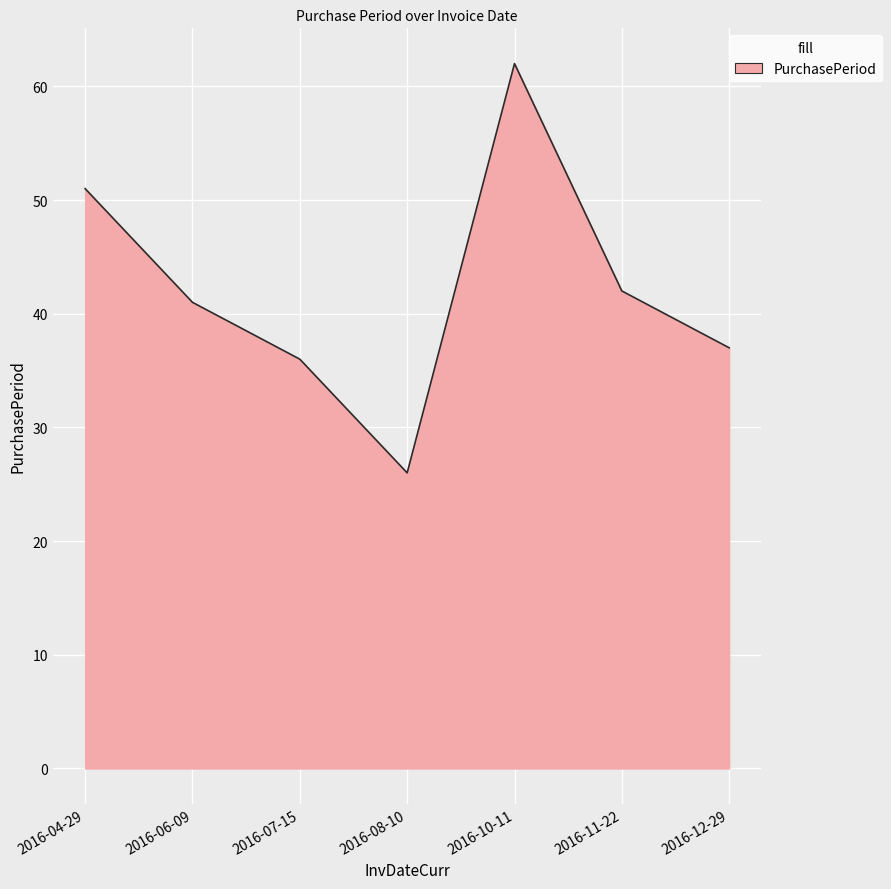

Reading left to right, transcribe all the data shown in this chart.

2016-04-29=51	2016-06-09=41	2016-07-15=36	2016-08-10=26	2016-10-11=62	2016-11-22=42	2016-12-29=37